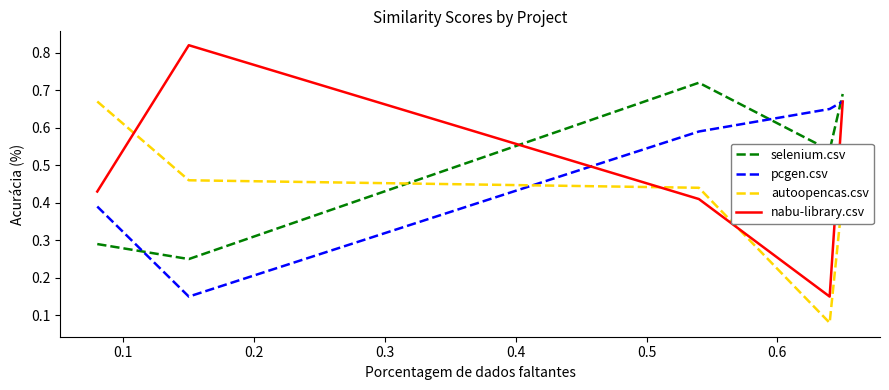

Count the selenium.csv values in the range 0 to 1.

5